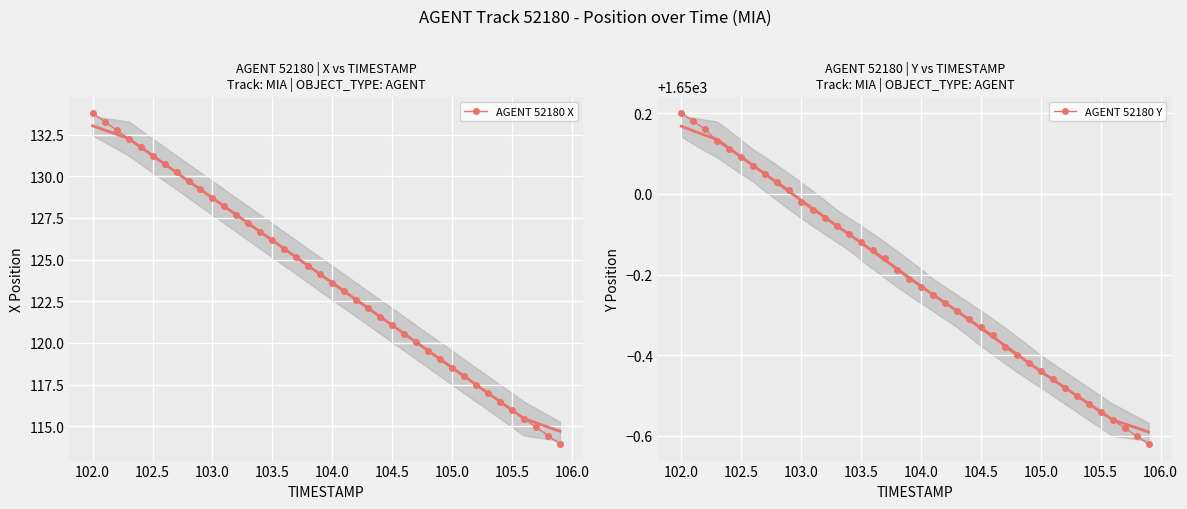

The AGENT 52180 X series shows 123.6 at 104.0. True or false?

True